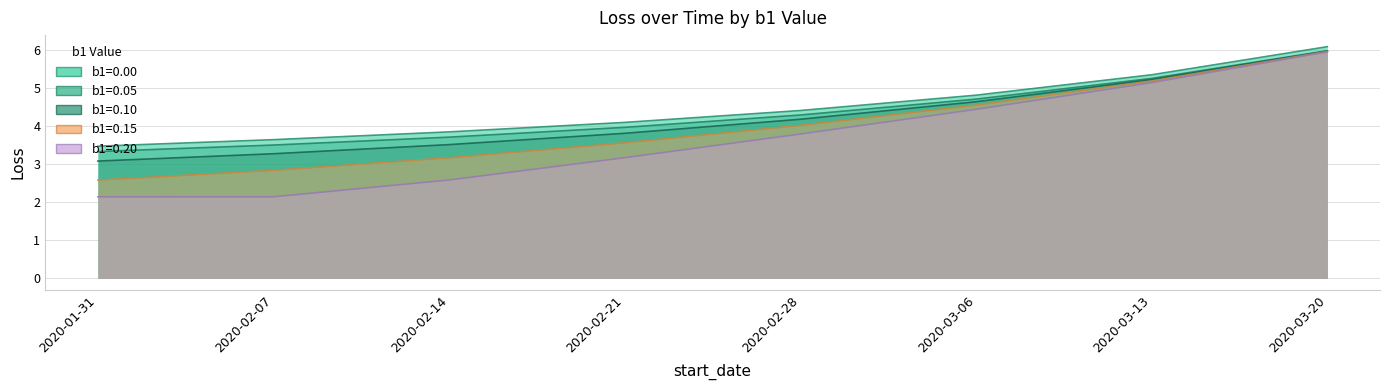

At how many categories does at least one series exceed 5?

2